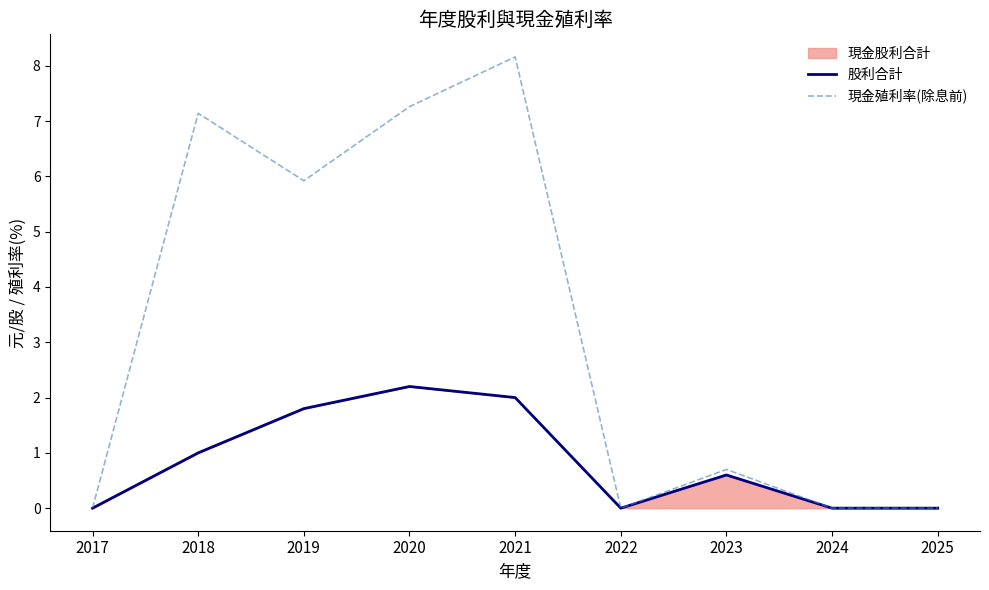

Which has a higher value, 2021 or 2023?

2021